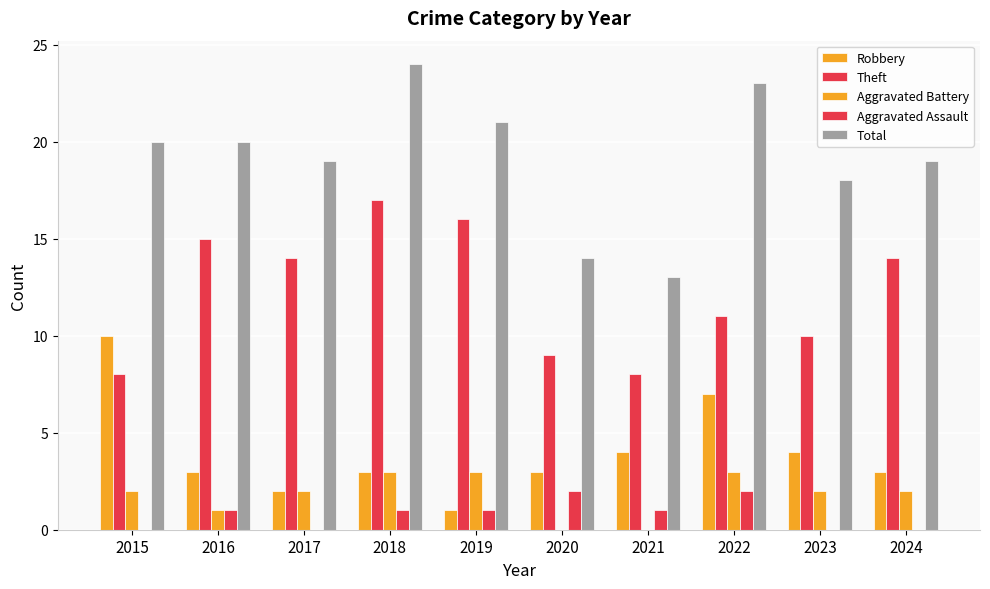

At which category is the sum across all series the highest?

2018